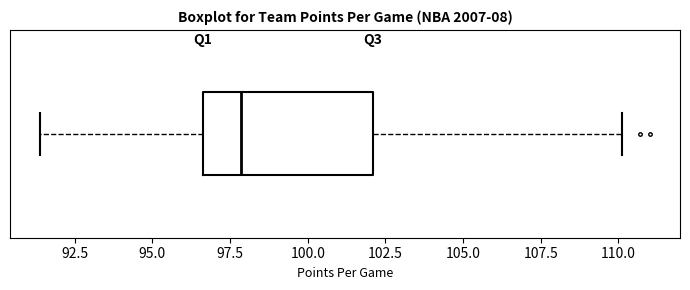

Where is the left edge of the box on the x-axis? The values are not printed on the chart, so give them approximately, as read against the axis.

96.5